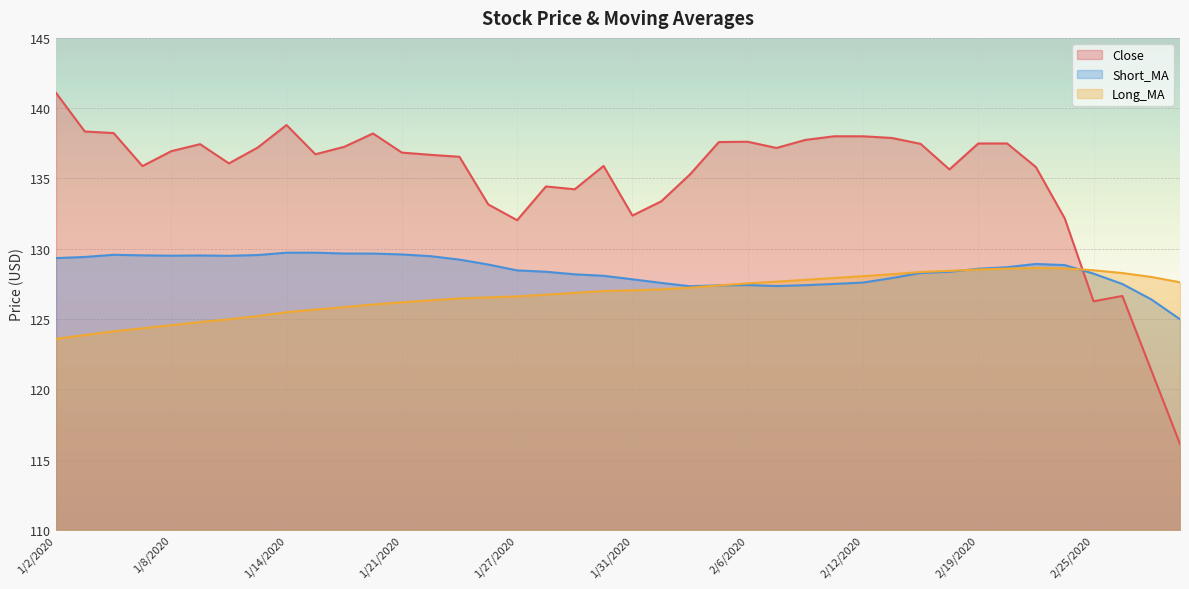

List the series in order of their overall mean, highest first.

Close, Short_MA, Long_MA